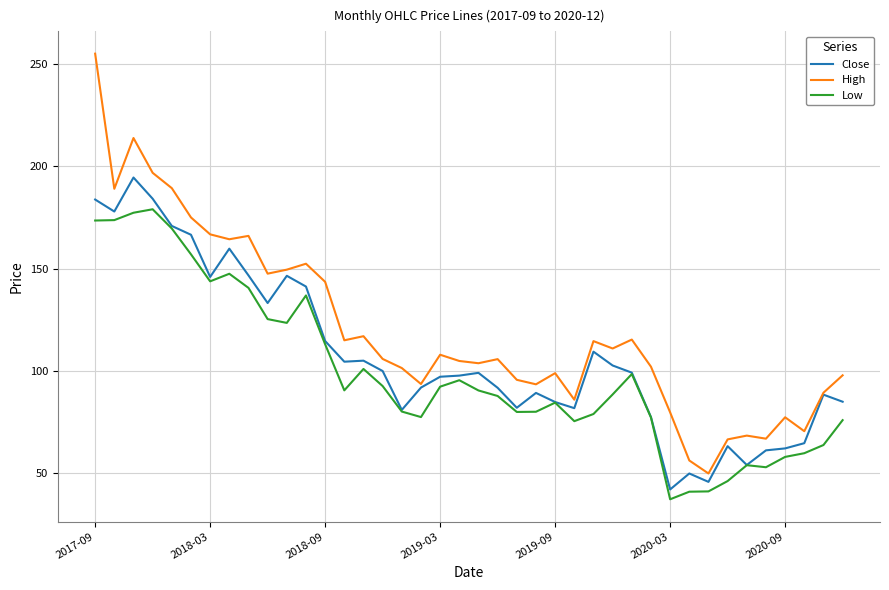

What is the minimum value for Low?

37.4